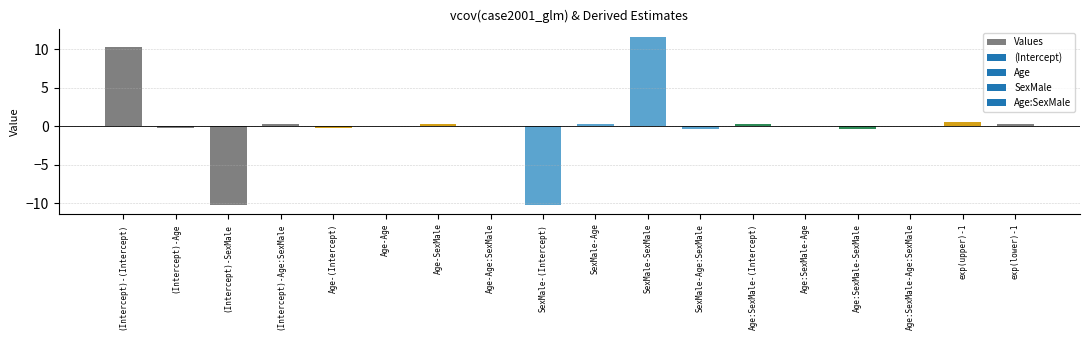

How many data points does each series have?

18